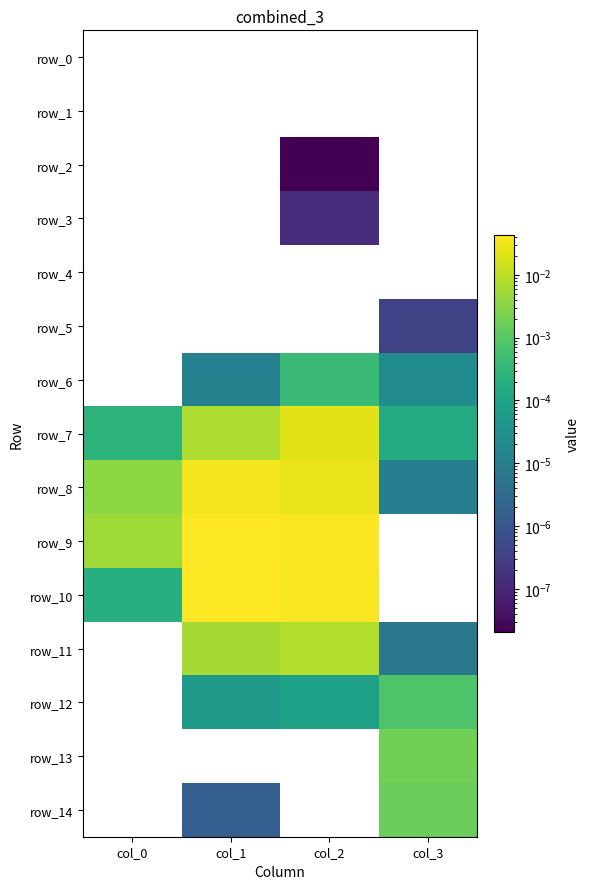

List the series in order of their peak value, highest first.

row_9, row_10, row_8, row_7, row_11, row_13, row_14, row_12, row_6, row_5, row_3, row_2, row_0, row_1, row_4